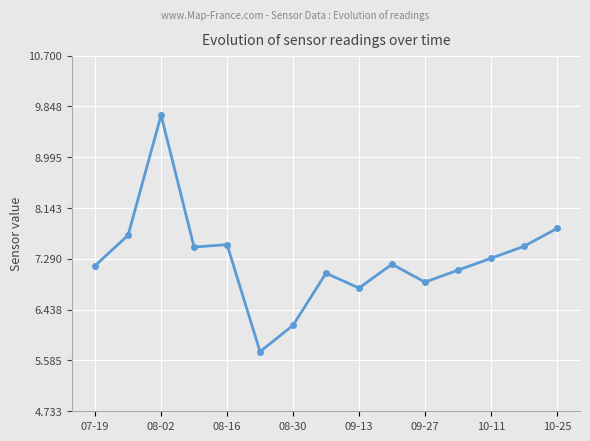

True or false: there are more than 2 points higher than both neighbors.

True